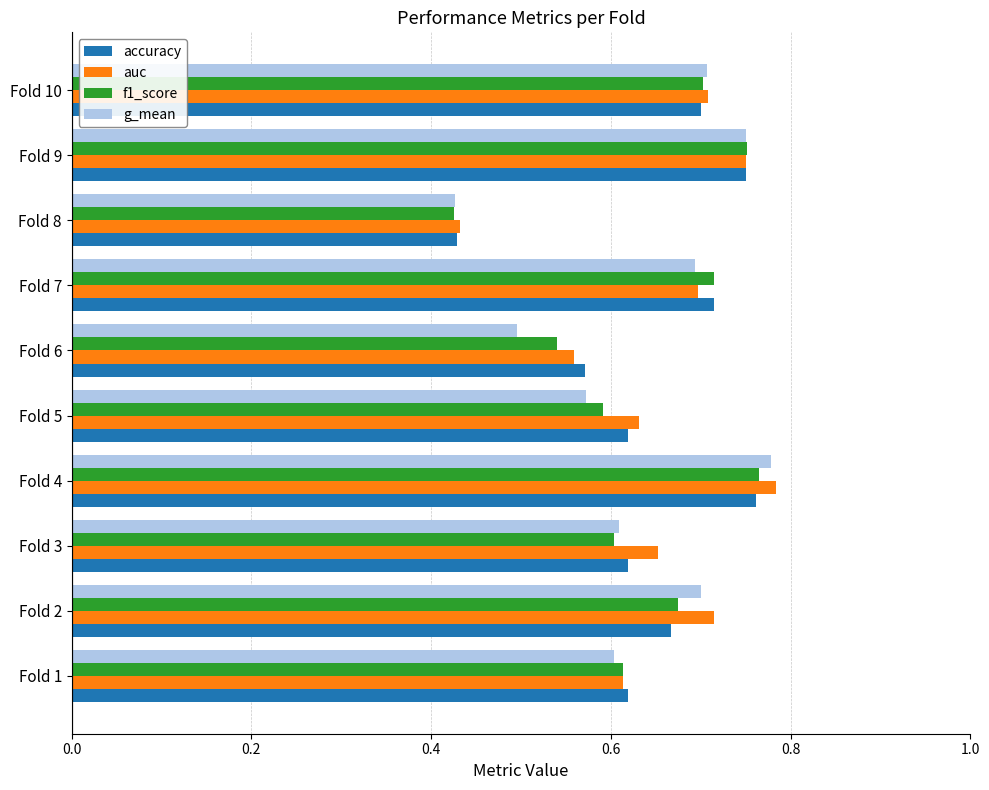

Which series changed the most between Fold 5 and Fold 6?

g_mean